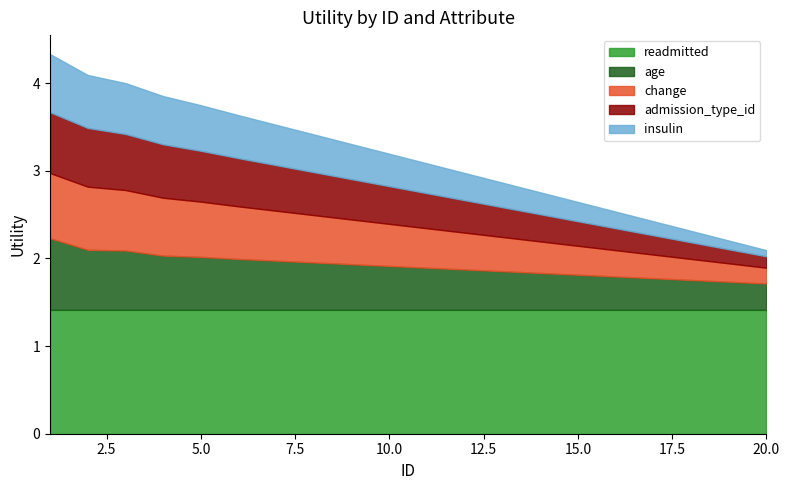

What is the maximum value for insulin?

0.7